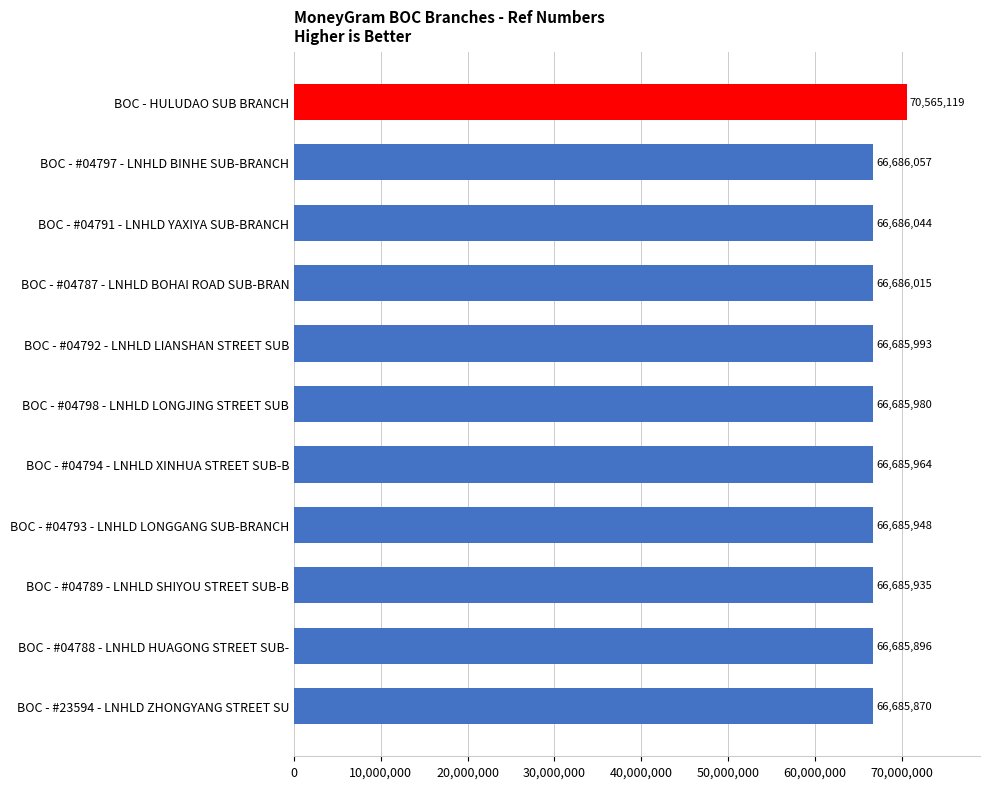

What is the value of the 6th bar from the top?

66685980